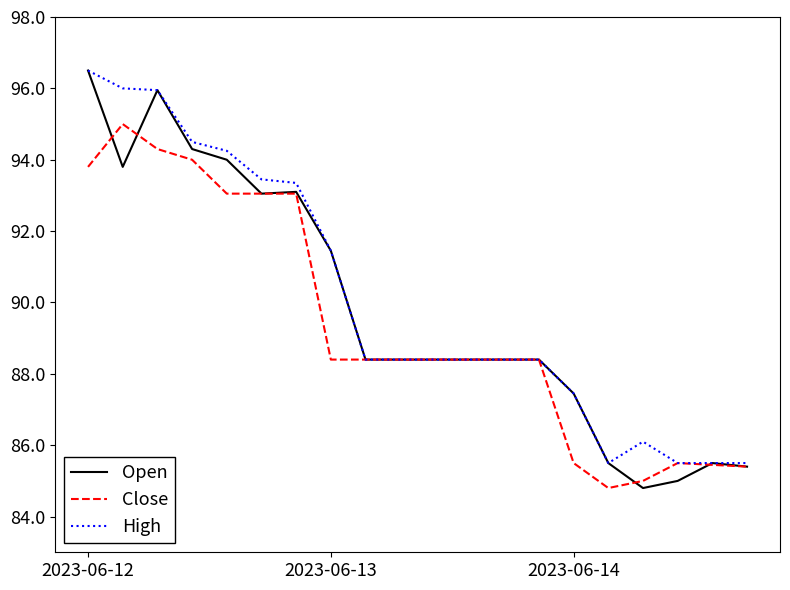

Does the chart display data point markers on the line(s)?

No